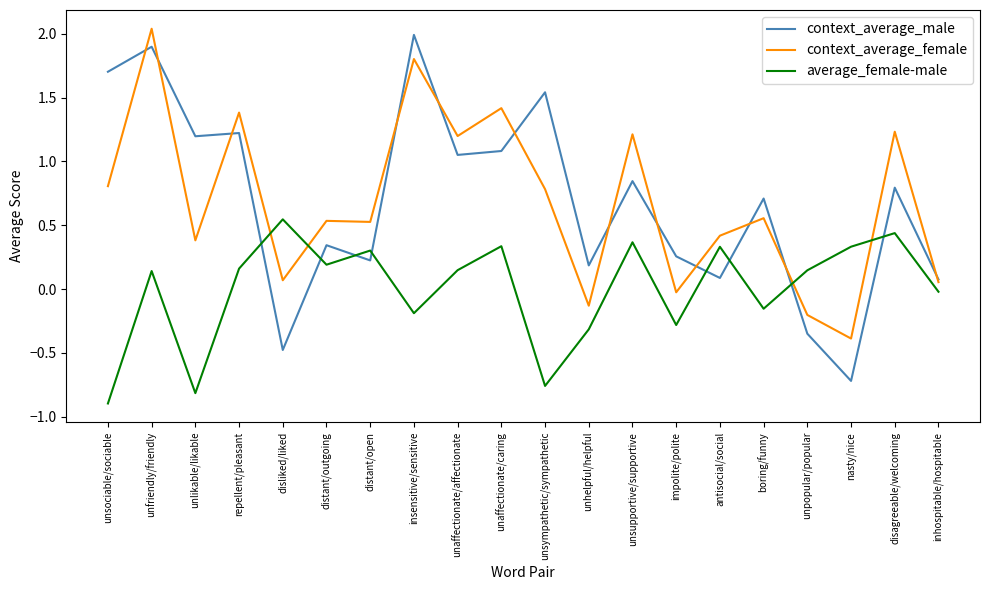

What are all the series names shown in the legend?

context_average_male, context_average_female, average_female-male